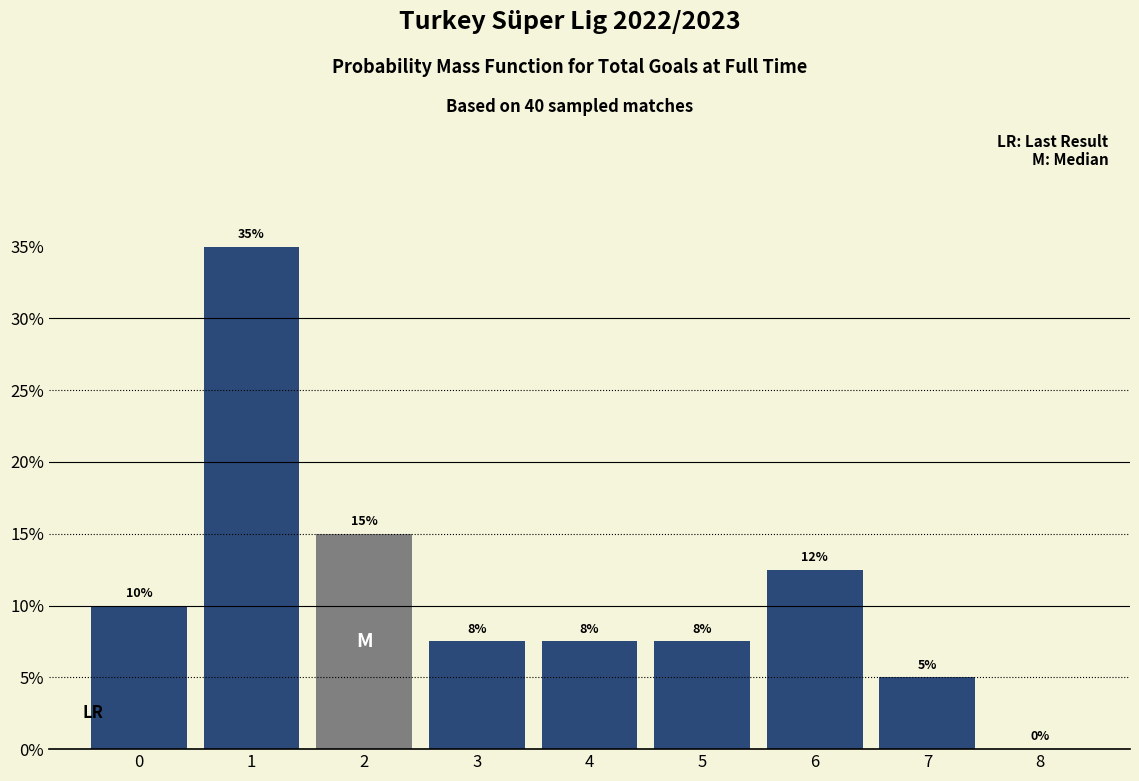

What is the approximate value at 6?

12.5